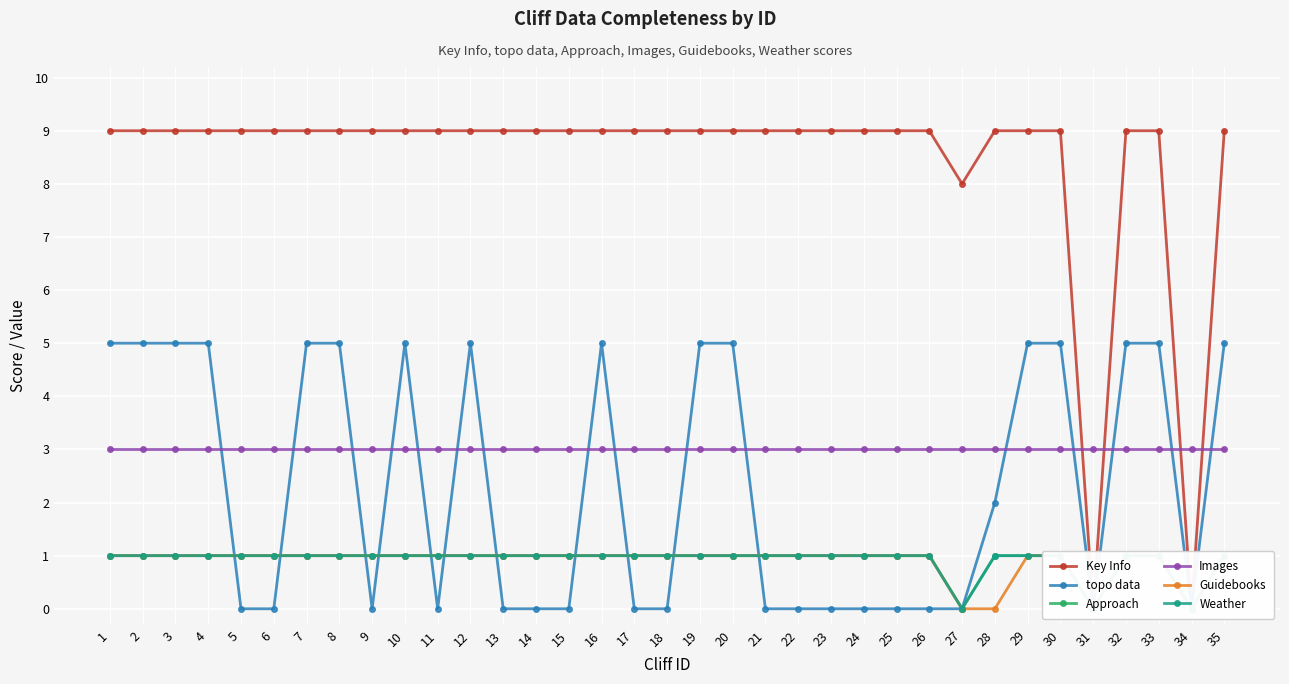

Is it true that Guidebooks equals 1 at 5?

True